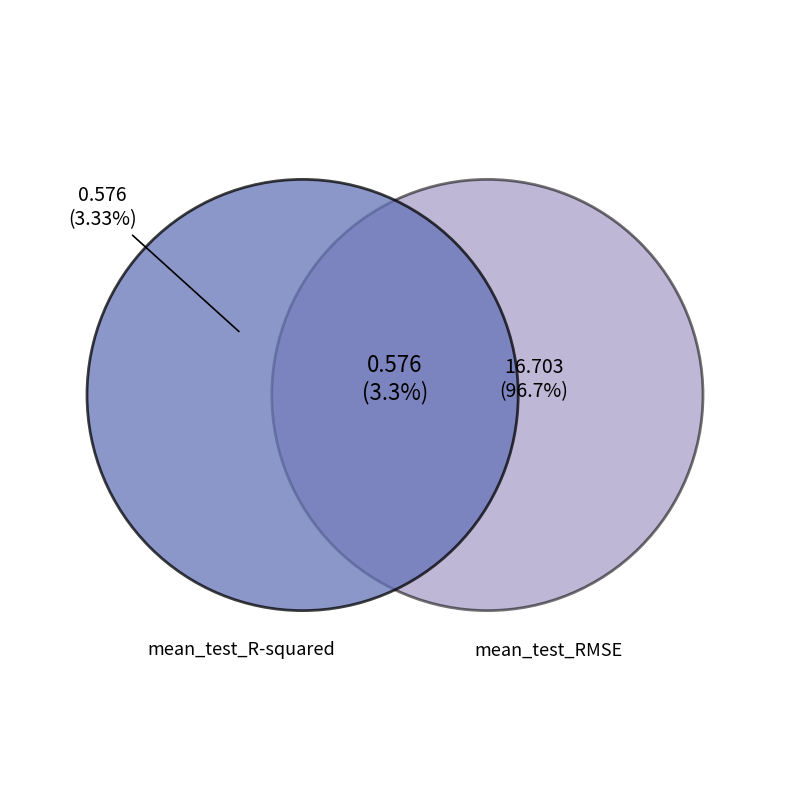

Is it true that mean_test_R-squared is 1% of the pie?

False